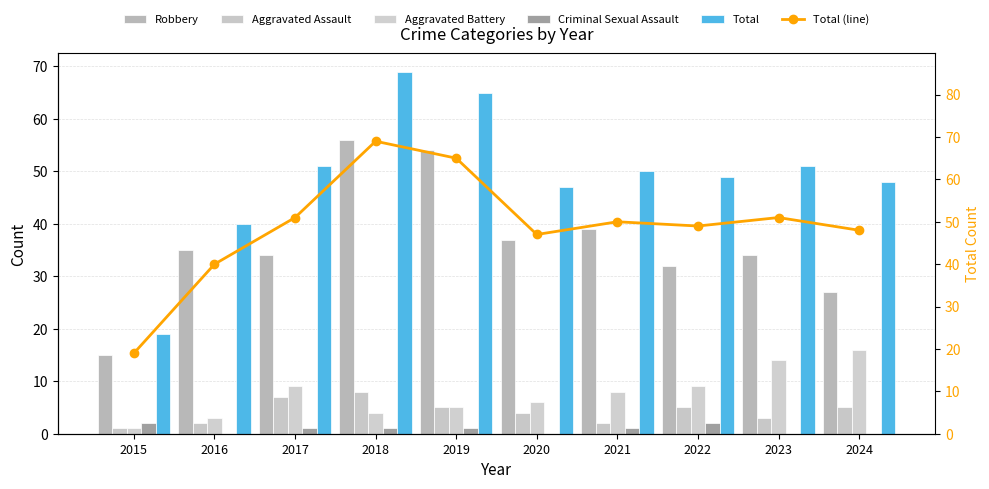

What is the difference between the maximum and second lowest values in the Criminal Sexual Assault series?

2